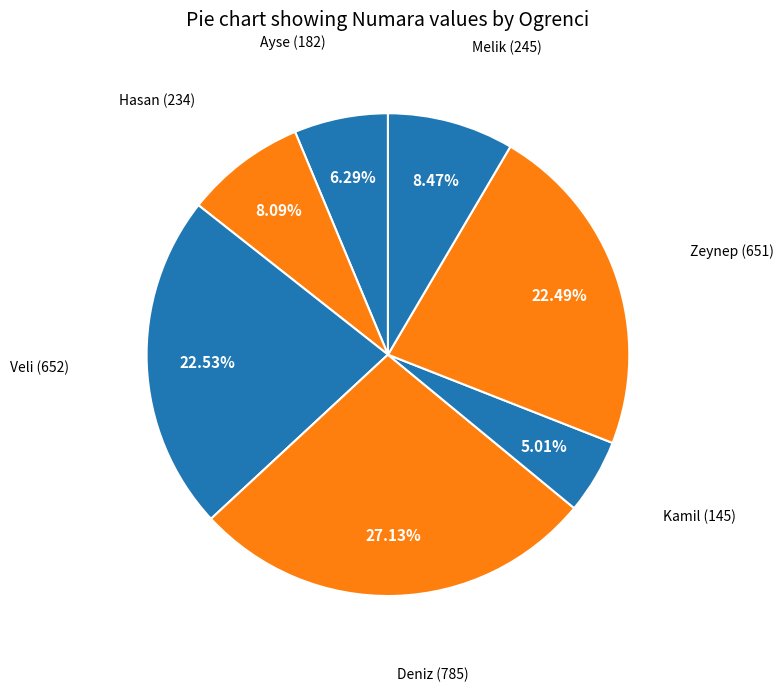

Which has a higher value, Hasan or Zeynep?

Zeynep